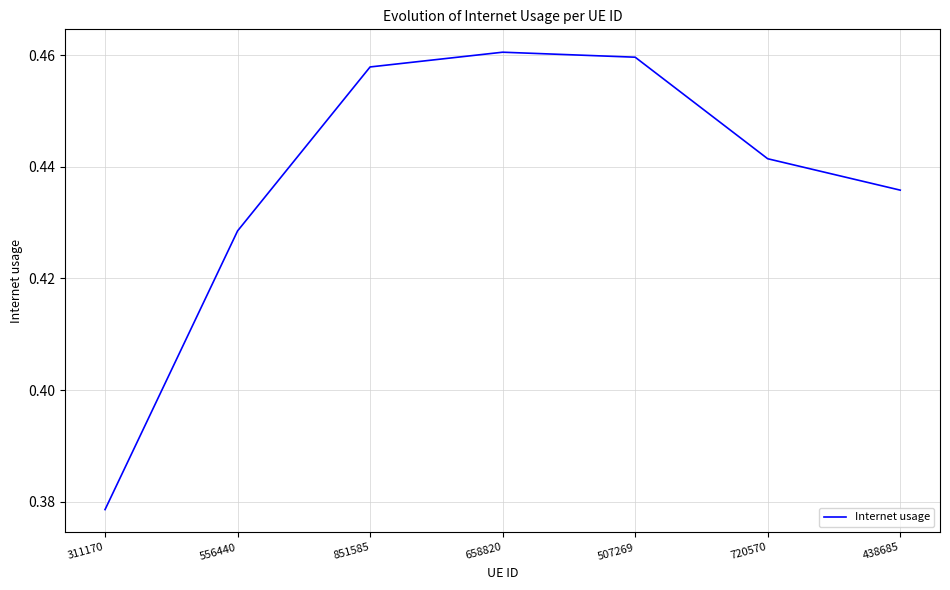

What is the sum of all values?

3.1